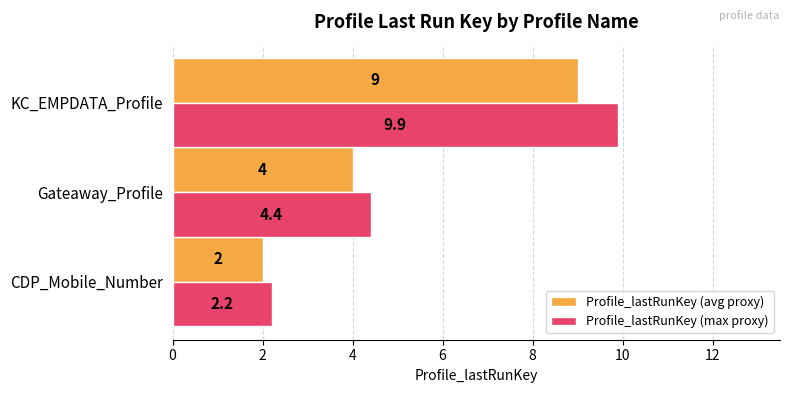

Which series has the largest range (max minus min)?

Profile_lastRunKey (max proxy)